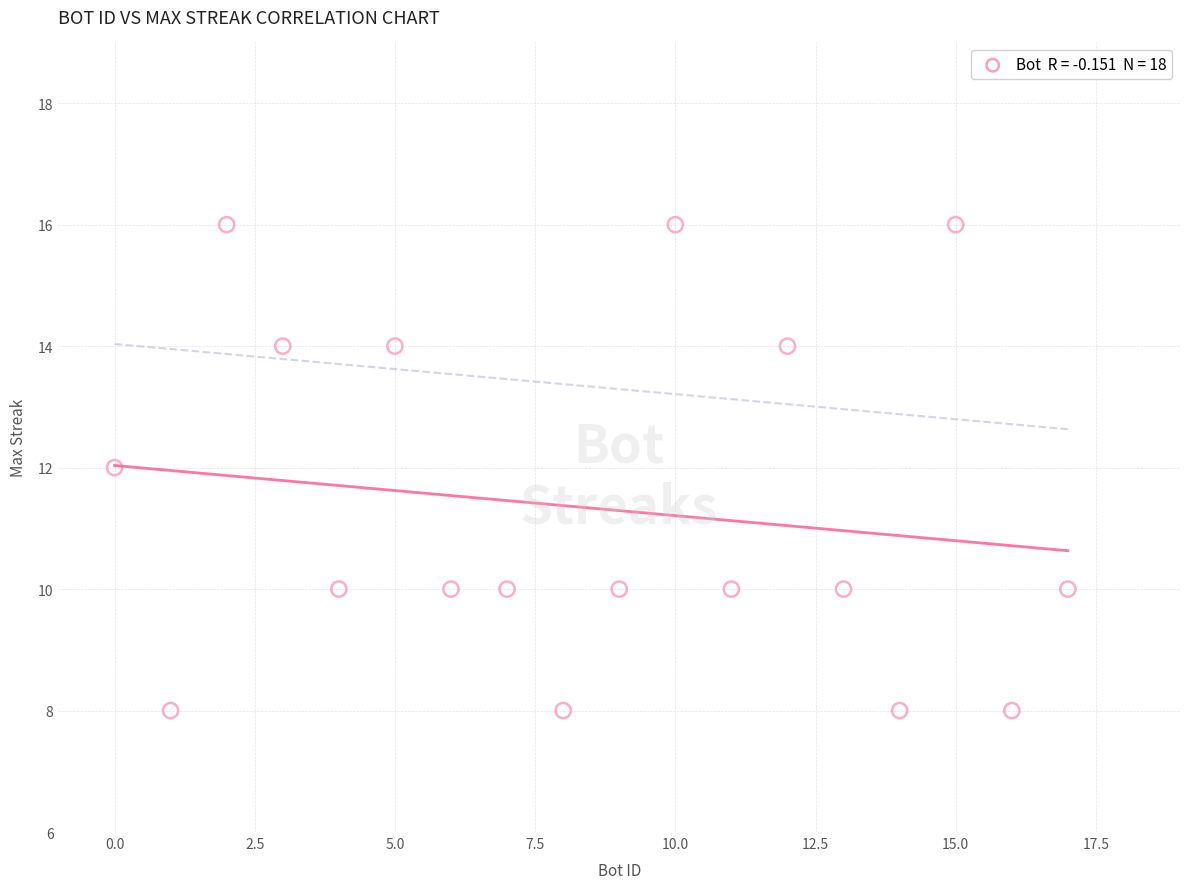

What is the range of X values (max minus min)?

17